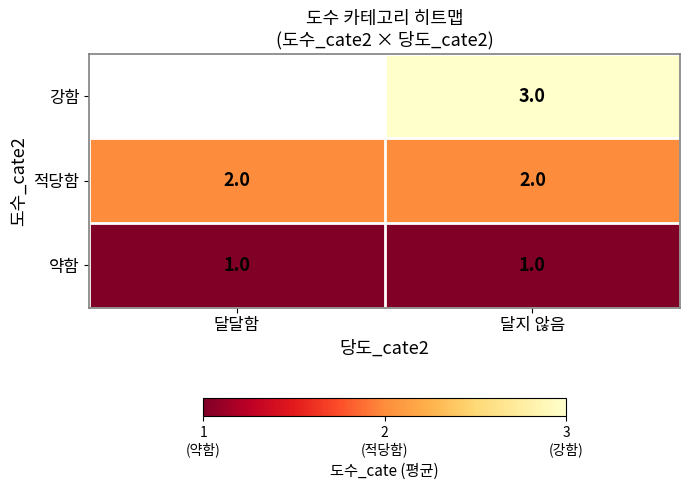

Rank the series at 달지 않음 from highest to lowest value.

강함, 적당함, 약함